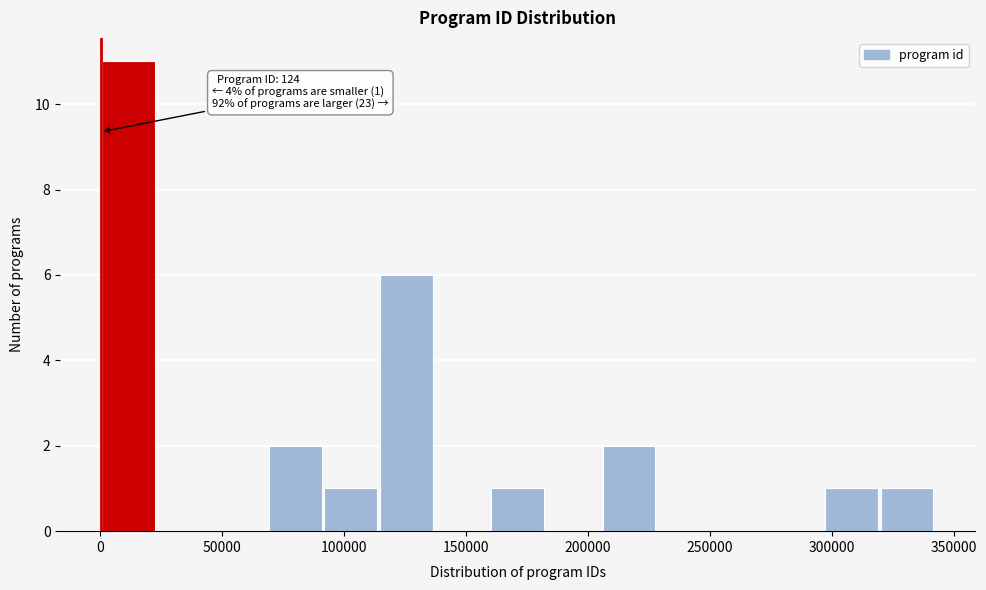

Which range on the x-axis has the tallest bar?

0 to 25000